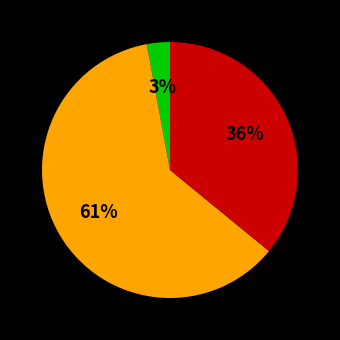

To the nearest percent, what is the average slice percentage?

33%